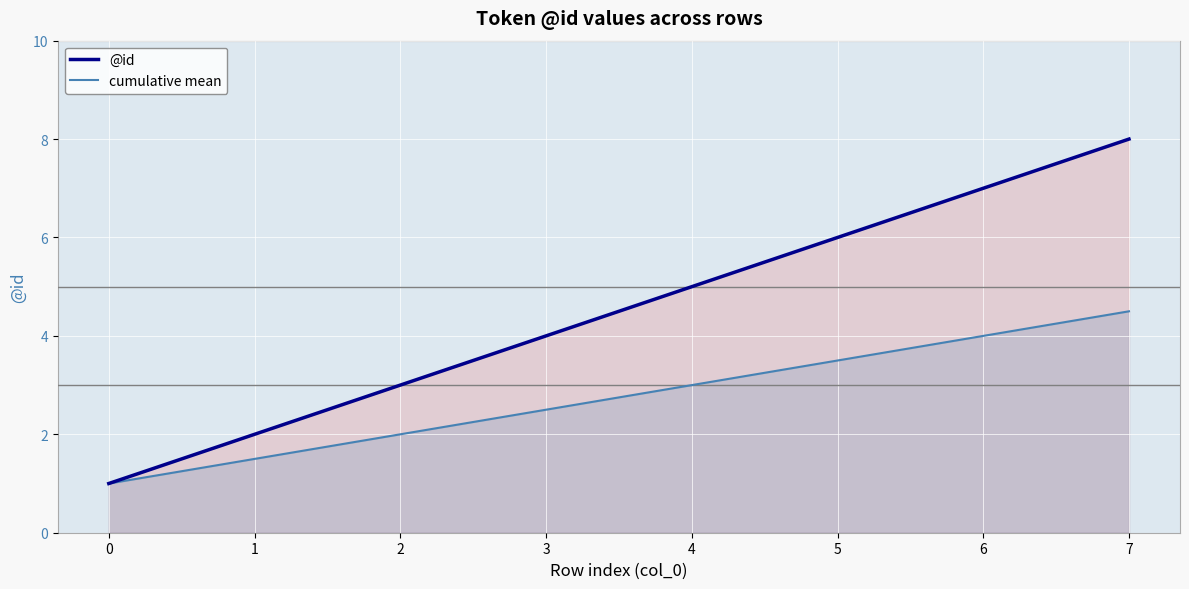

Reading left to right, transcribe all the data shown in this chart.

@id: 0=1.0	1=2.0	2=3.0	3=4.0	4=5.0	5=6.0	6=7.0	7=8.0
cumulative mean: 0=1.0	1=1.5	2=2.0	3=2.5	4=3.0	5=3.5	6=4.0	7=4.5